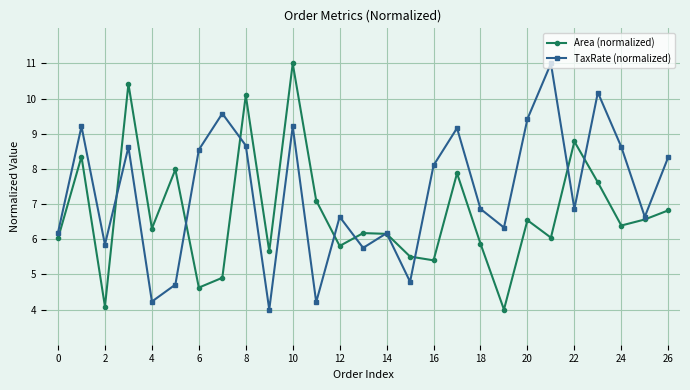

What is the value of the Area (normalized) point at the 17th from the left?

5.4